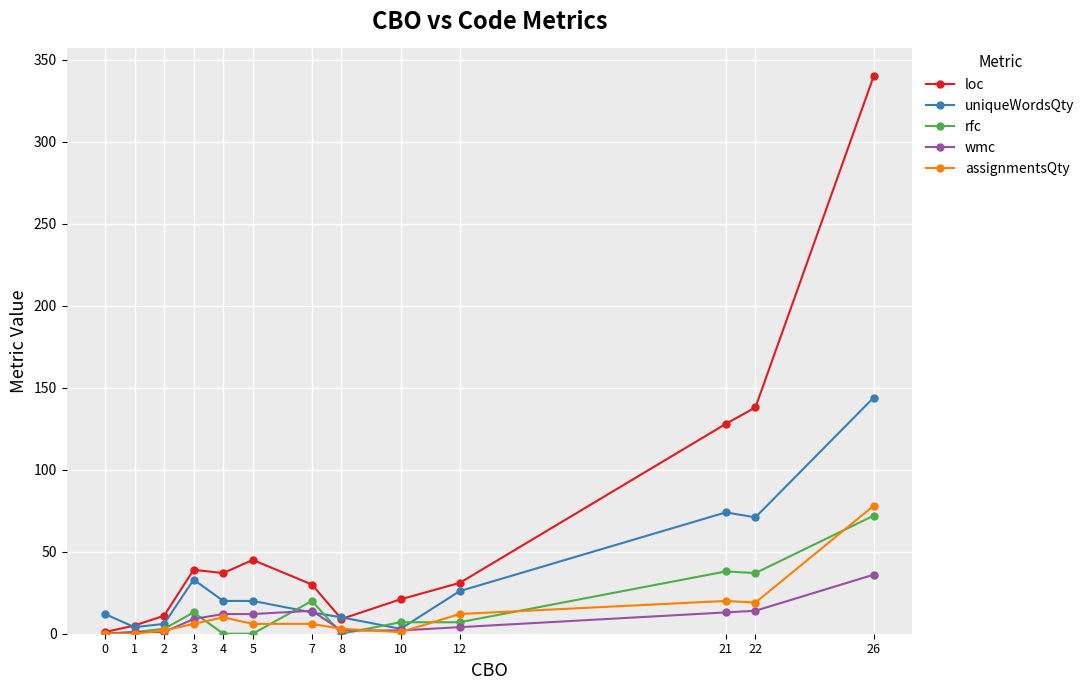

True or false: rfc has more than 1 points higher than both neighbors.

True